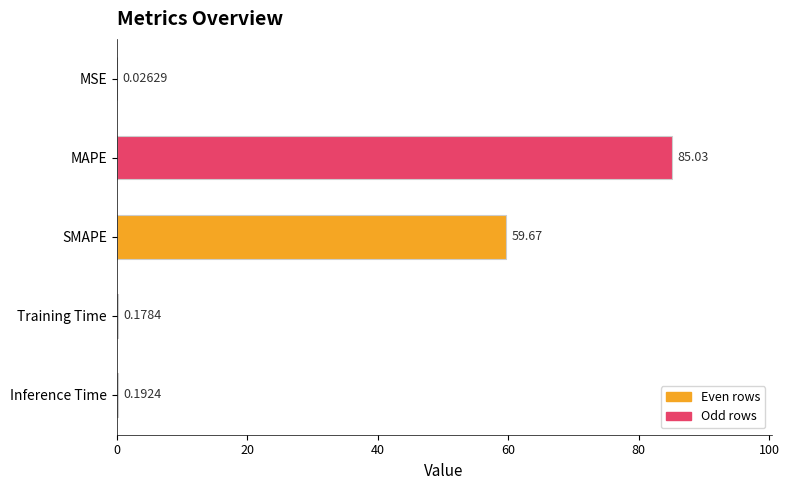

What is the average value?

29.0